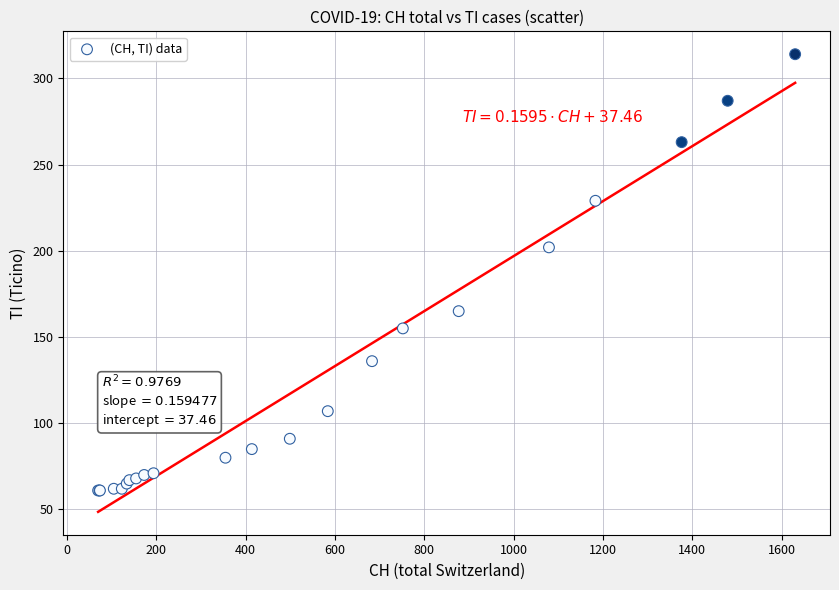

What Y value in the scatter plot is closest to 187?

202